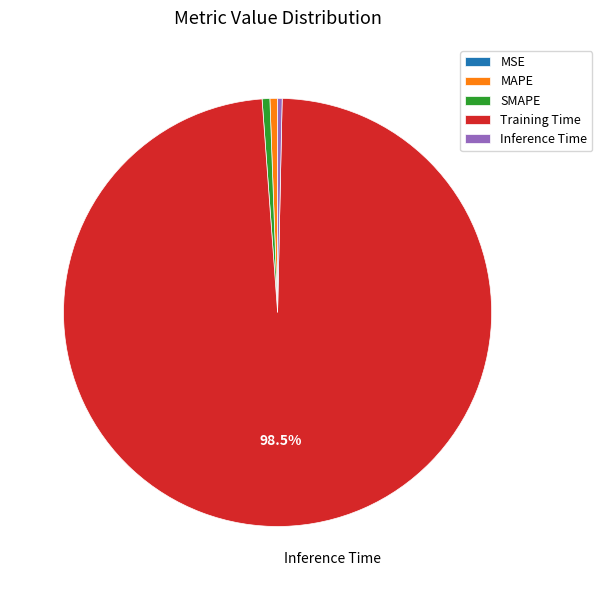

To the nearest percent, what portion does Training Time represent?

98%